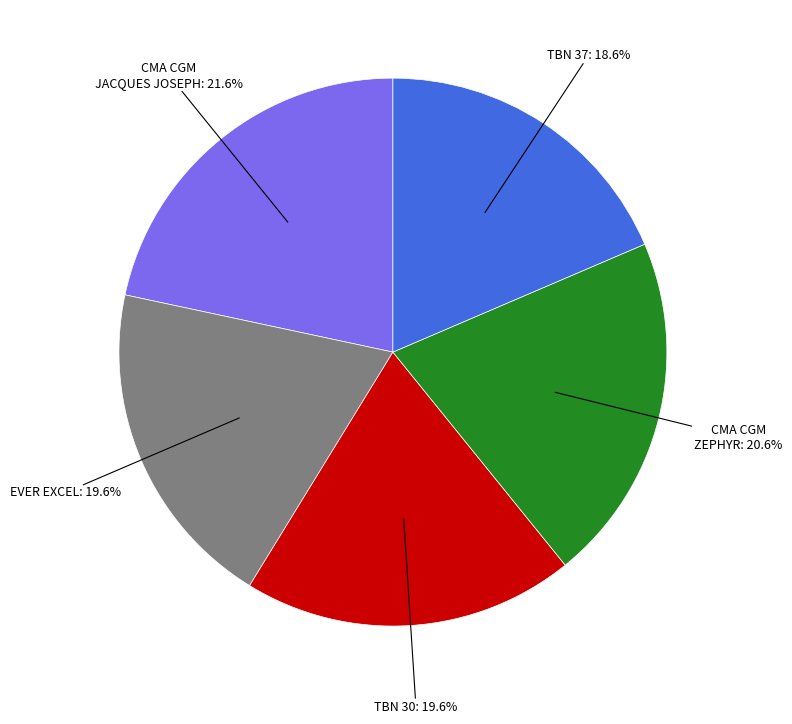

Is the sum of TBN 30 and CMA CGM ZEPHYR greater than half?

No